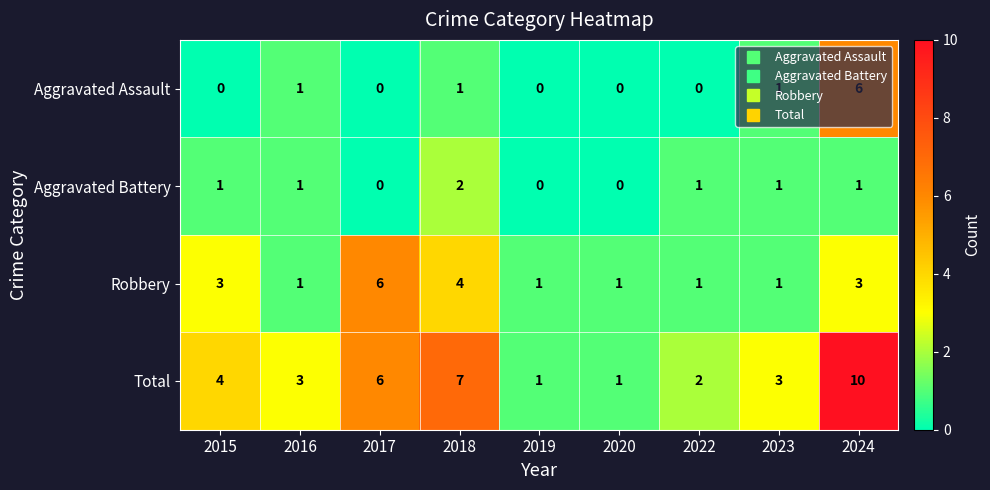

True or false: Total has a value of 0 at 2020.

False